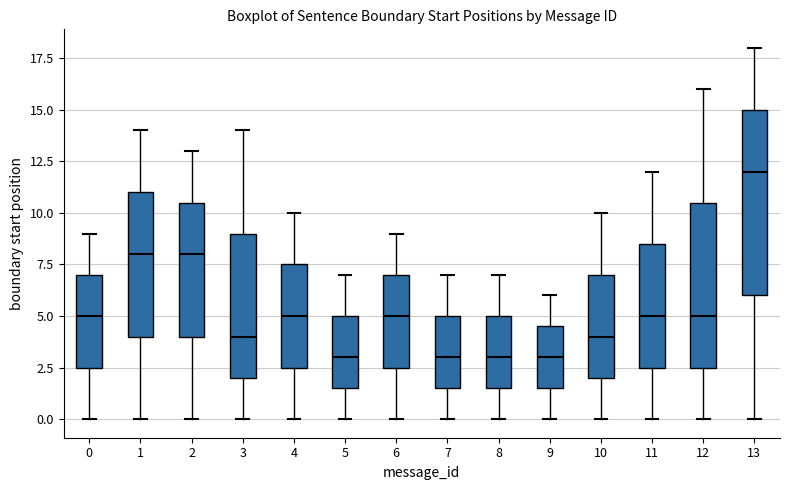

Which box's median line is the highest?

13